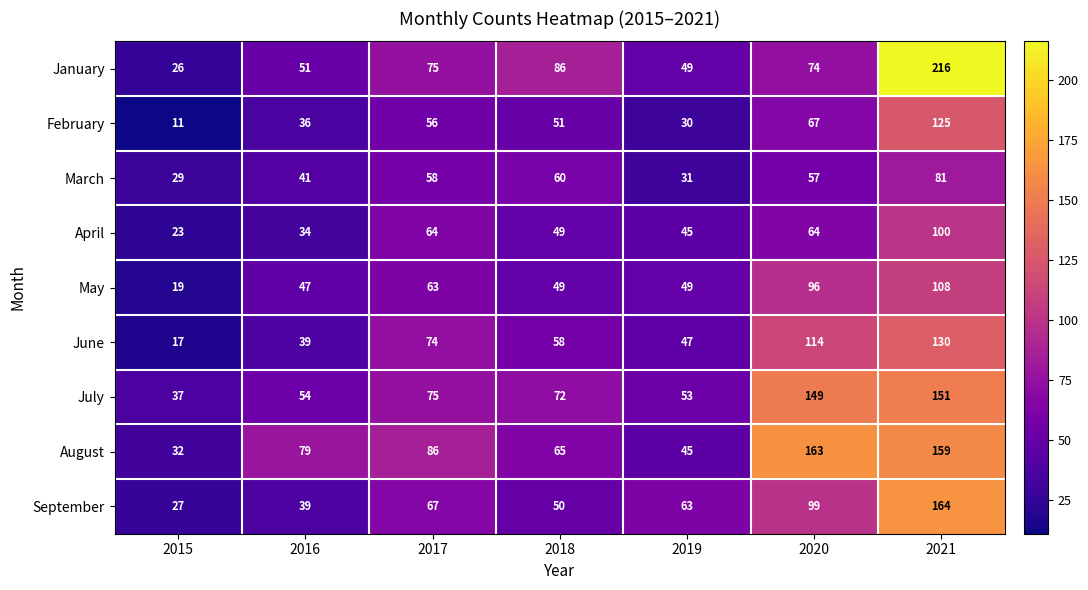

What is the sum of the January values at 2018 and 2020?

160